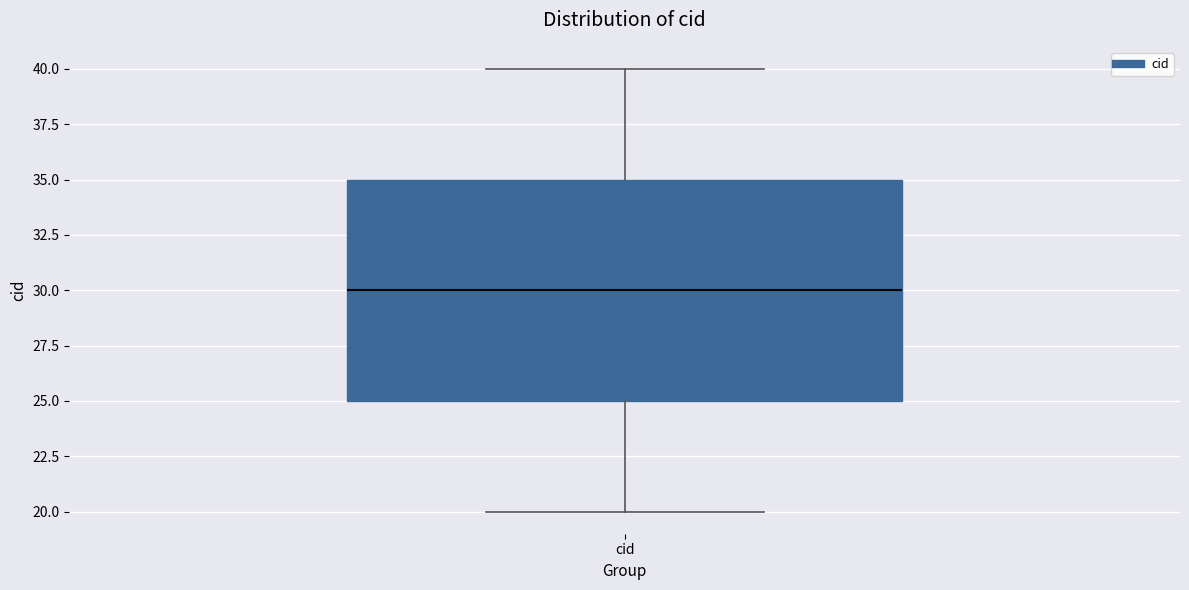

Transcribe this box plot: give where the median line is, the range the box spans, and where the two whiskers end, as read against the y-axis. The values are not printed on the chart, so give them approximately, as read against the axis.

median 30, box 25 to 35, whiskers 20 to 40